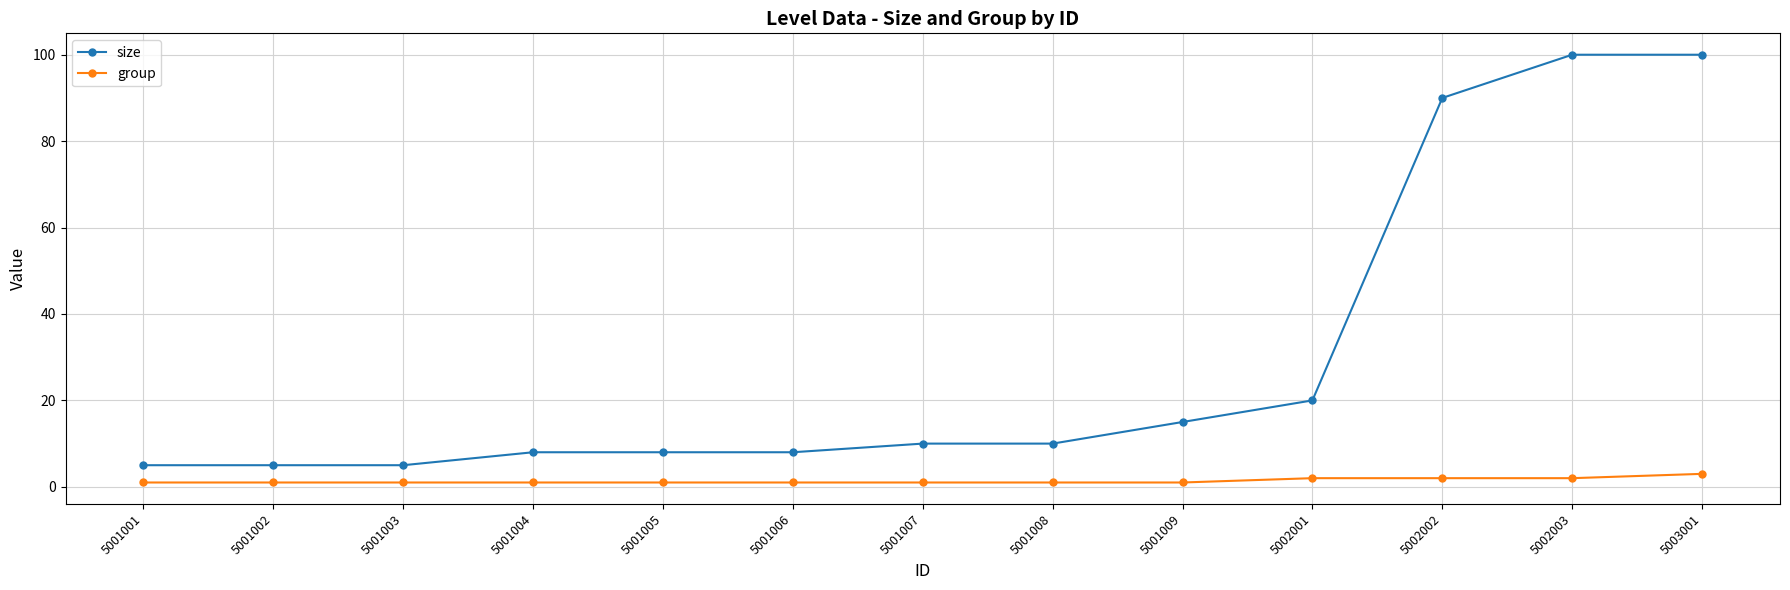

Does the chart have visible grid lines?

Yes